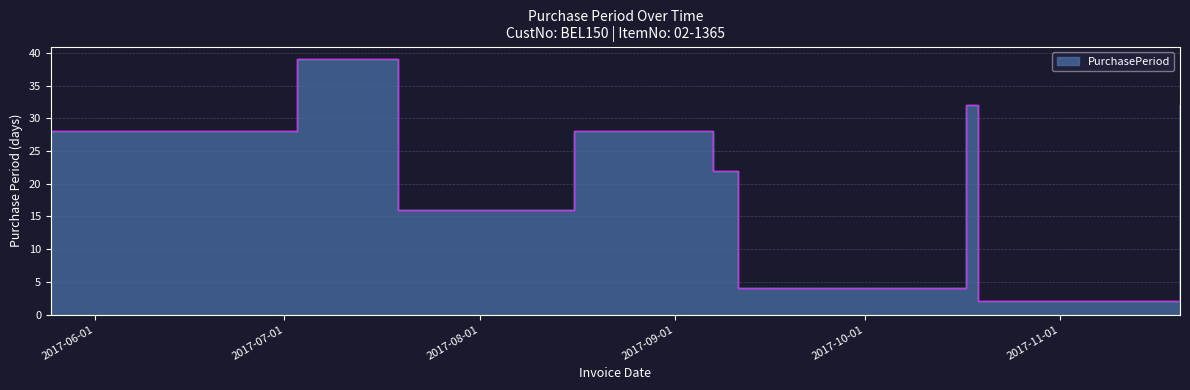

Reading left to right, list all the values displayed in this chart.

2017-05-25=28	2017-07-03=39	2017-07-19=16	2017-08-16=28	2017-09-07=22	2017-09-11=4	2017-09-15=4	2017-10-17=32	2017-10-19=2	2017-11-20=32